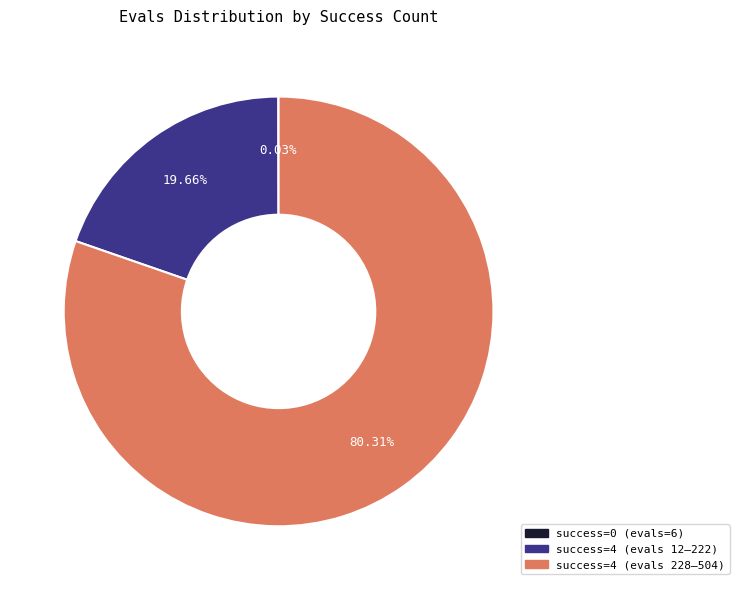

Does success=4 (evals 228–504) account for over 50% of the chart?

Yes